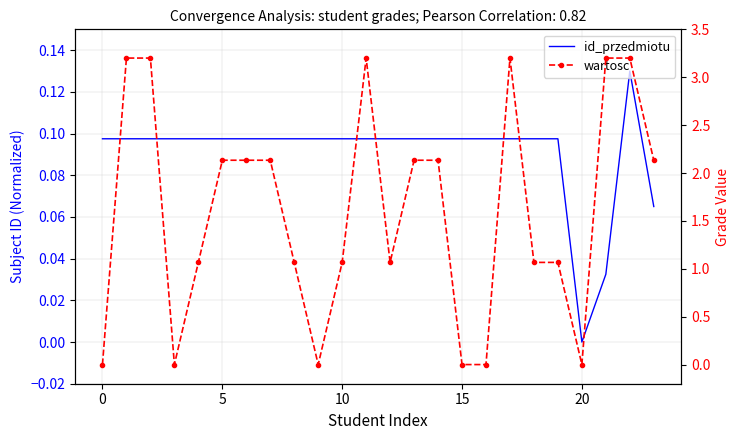

The value of id_przedmiotu at 19 is 0.1. True or false?

False